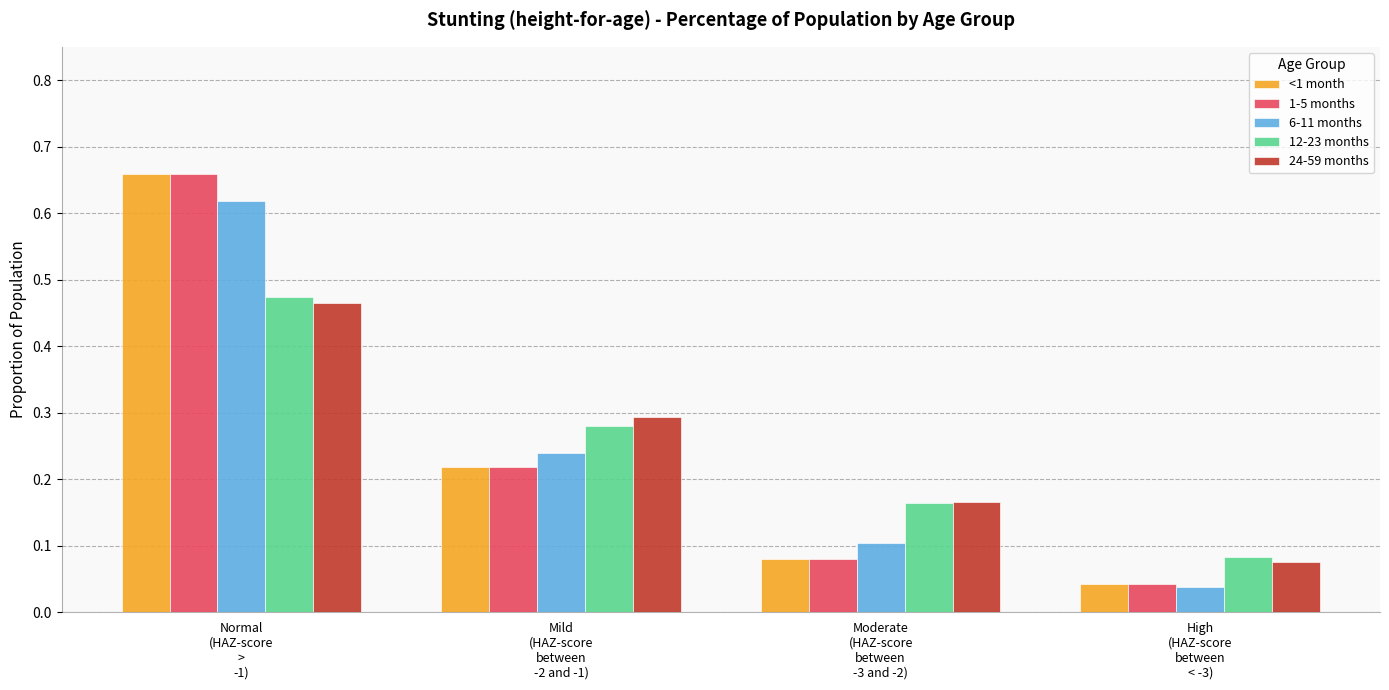

What is the sum of all <1 month values?

1.0